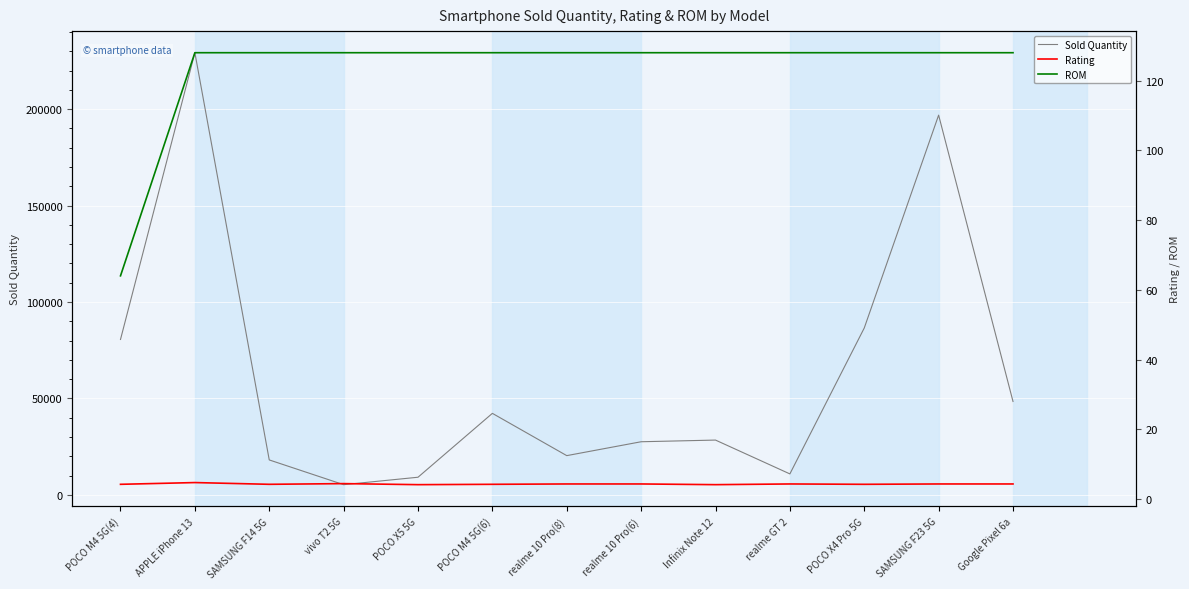

What is the value of the Sold Quantity point at the 9th from the left?

28437.0